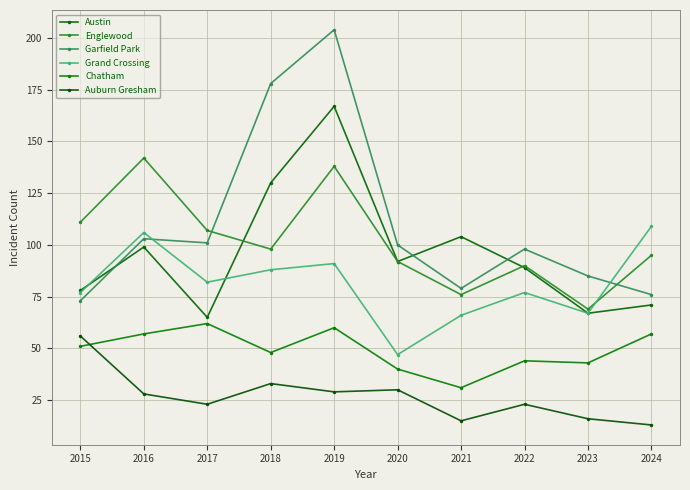

At which label does Englewood first exceed 98?

2015